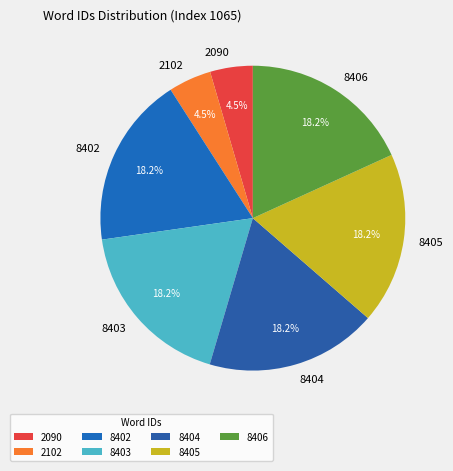

What percentage do 8406 and 8404 together represent?

36.4%